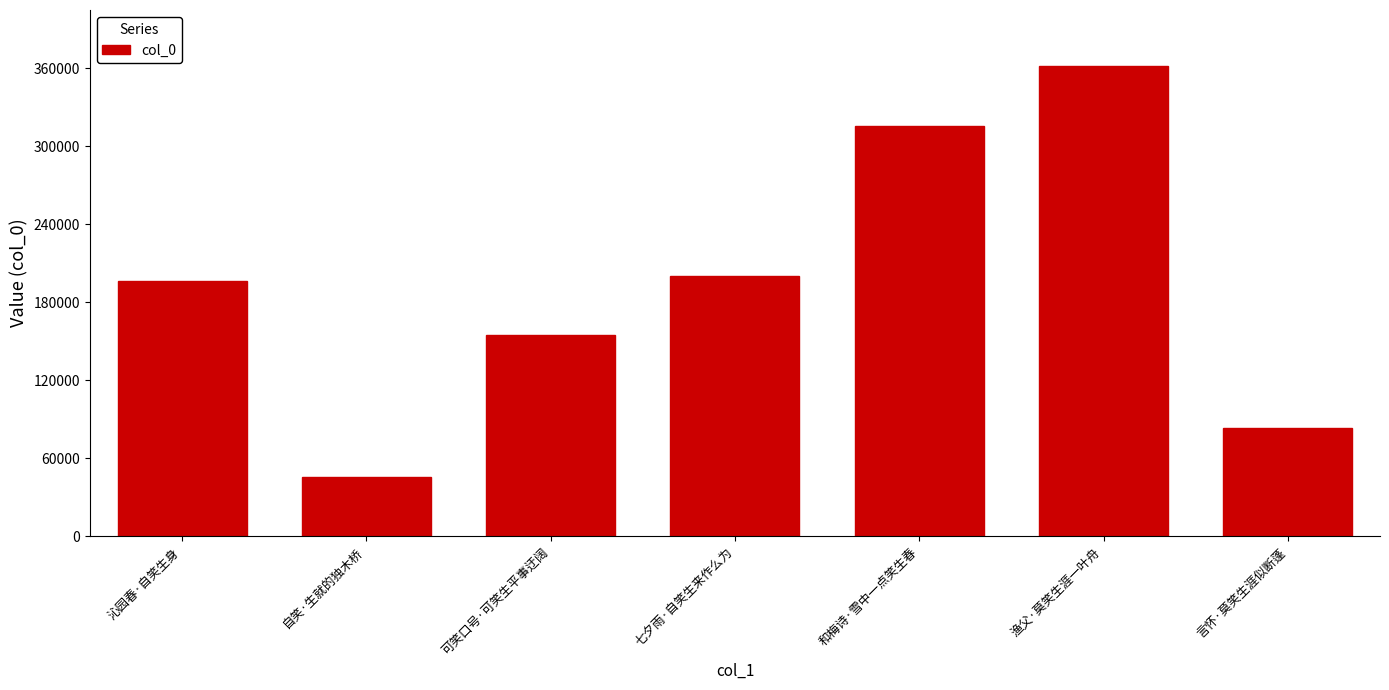

What is the label of the 2nd bar from the left?

自笑·生就的独木桥